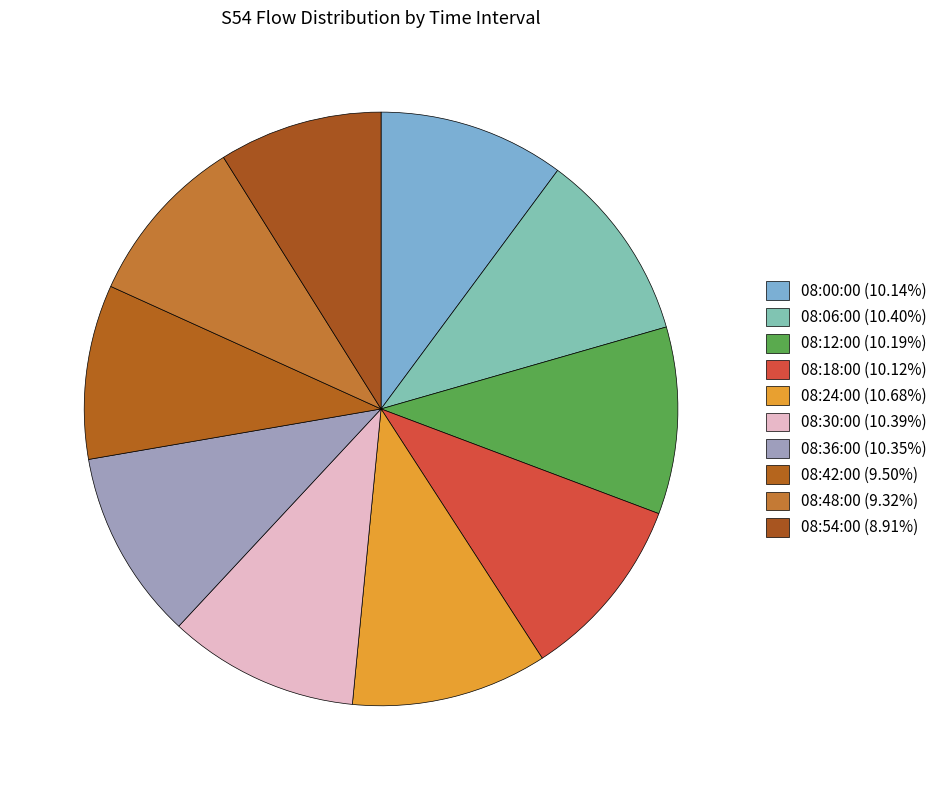

To the nearest percent, what portion does 08:24:00 represent?

11%